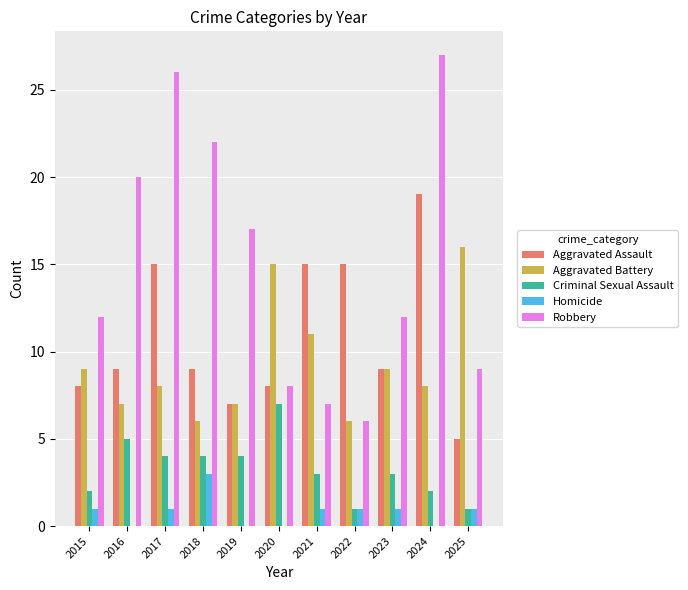

What is the sum of all Robbery values?

166